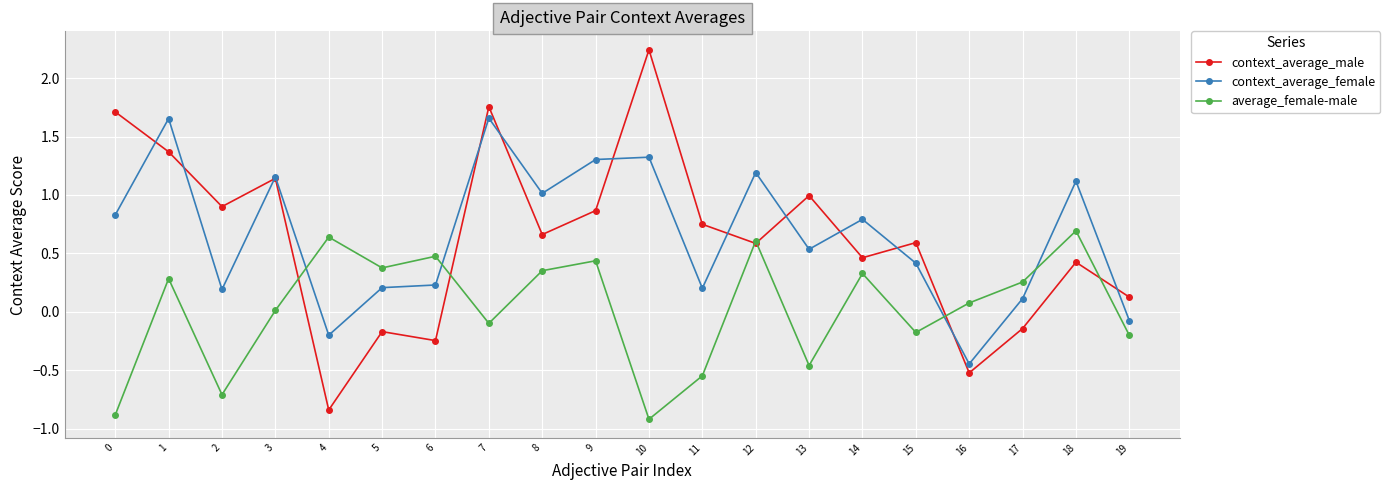

What is the total value across all series at 8?

2.0